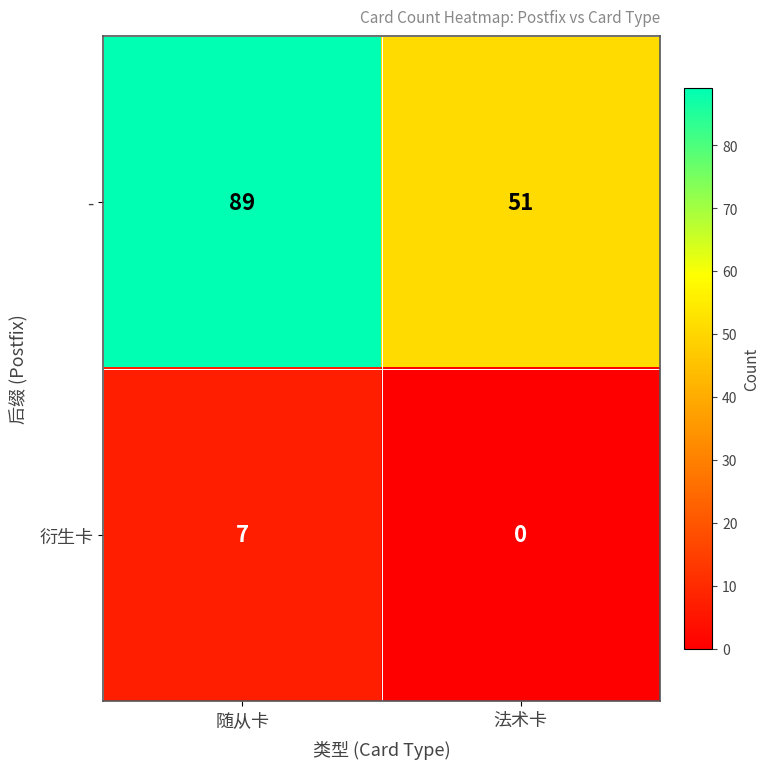

At which category is the sum across all series the highest?

随从卡